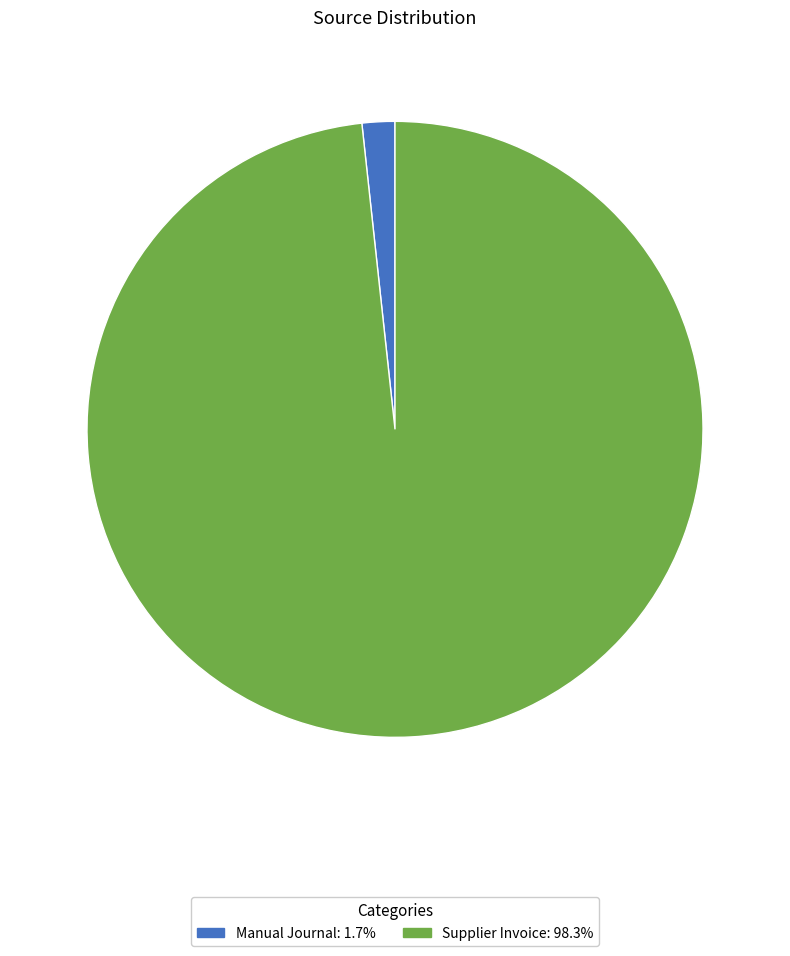

Is there any slice that represents more than half of the pie?

Yes